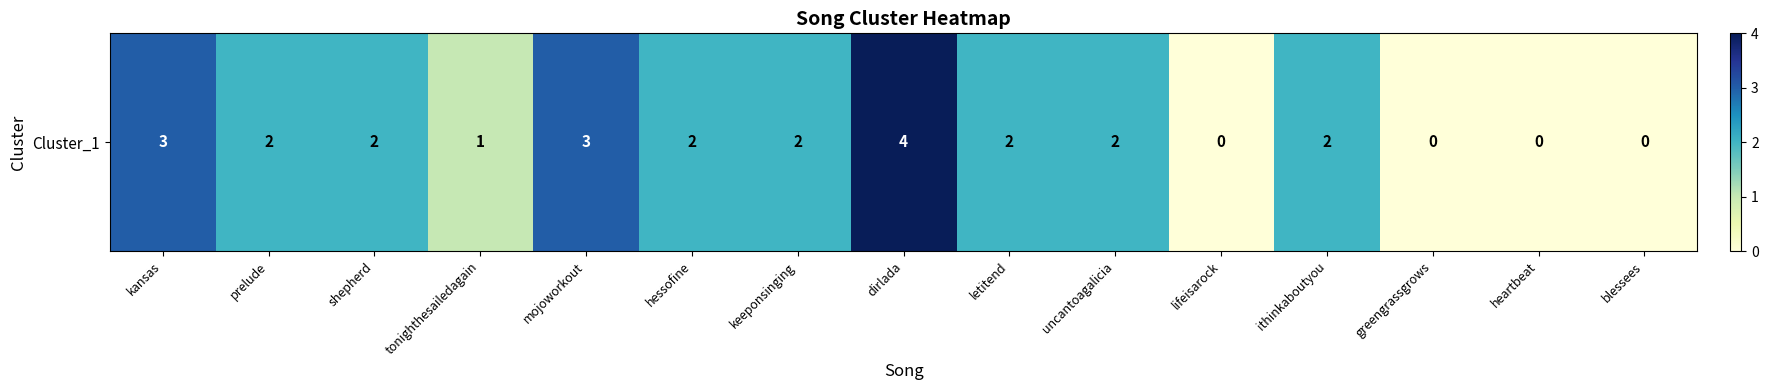

List the labels in order of value, smallest first.

lifeisarock, greengrassgrows, heartbeat, blessees, tonighthesailedagain, prelude, shepherd, hessofine, keeponsinging, letitend, uncantoagalicia, ithinkaboutyou, kansas, mojoworkout, dirlada